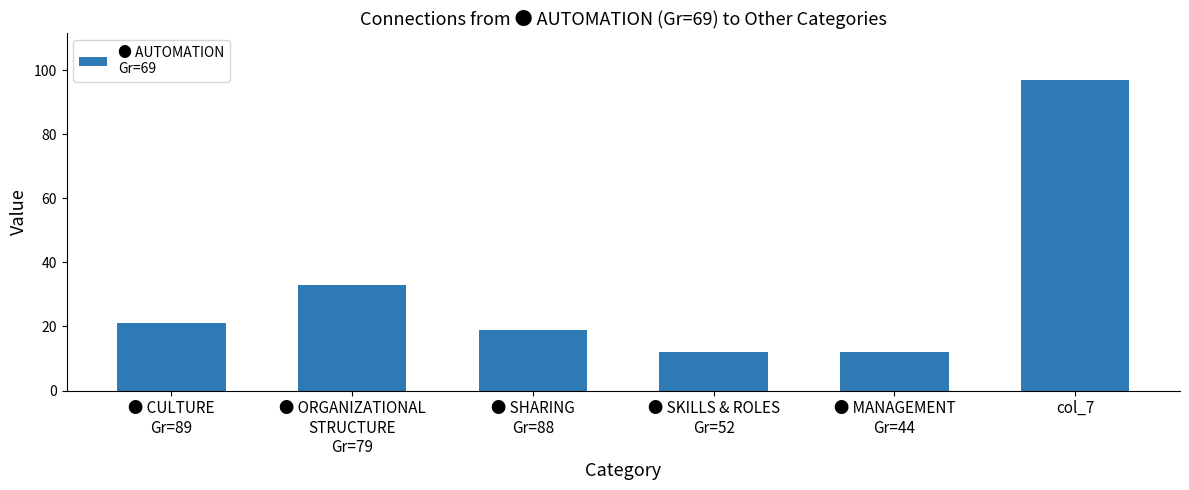

Reading left to right, list all the values displayed in this chart.

● CULTURE
Gr=89=21	● ORGANIZATIONAL
STRUCTURE
Gr=79=33	● SHARING
Gr=88=19	● SKILLS & ROLES
Gr=52=12	● MANAGEMENT
Gr=44=12	col_7=97